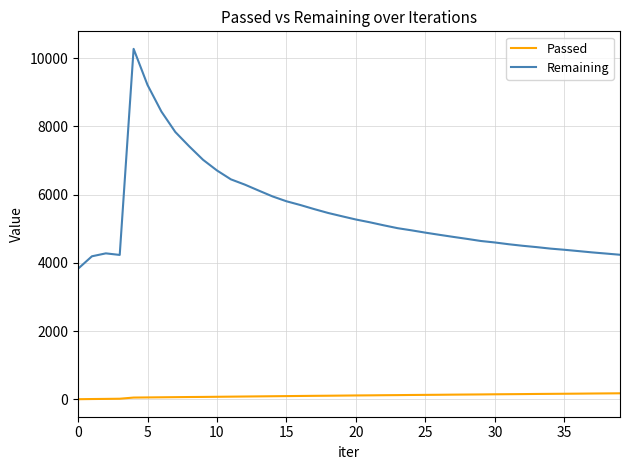

Which series has the widest spread of values?

Remaining